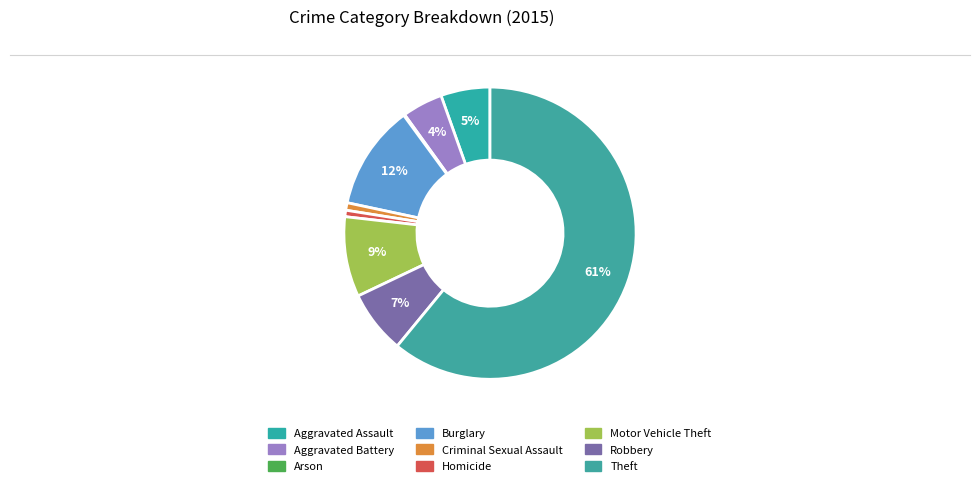

To the nearest percent, what percentage of the pie is Robbery?

7%